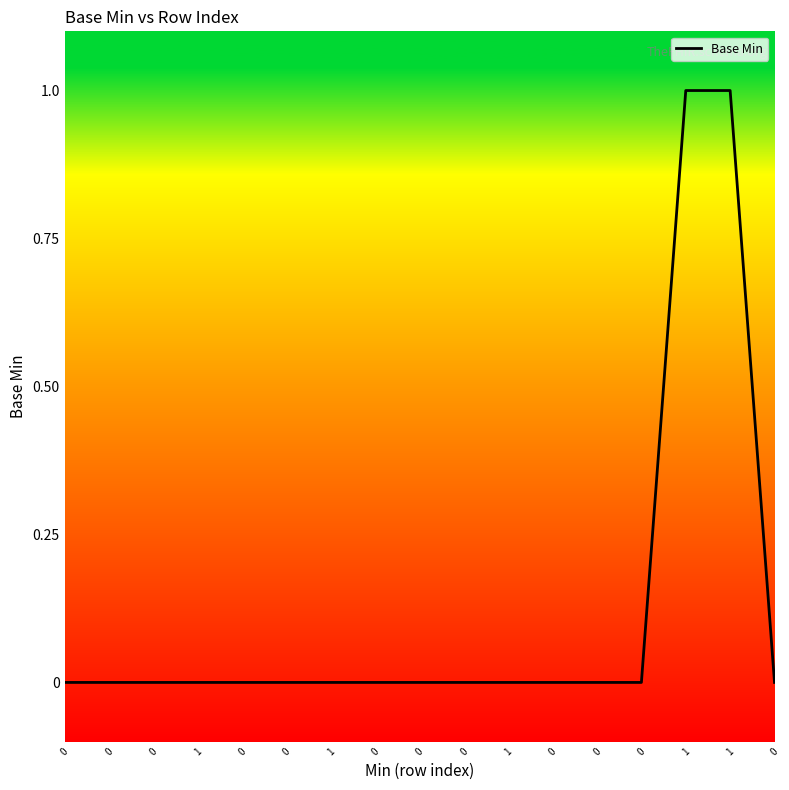

How many lines are shown in the chart?

1